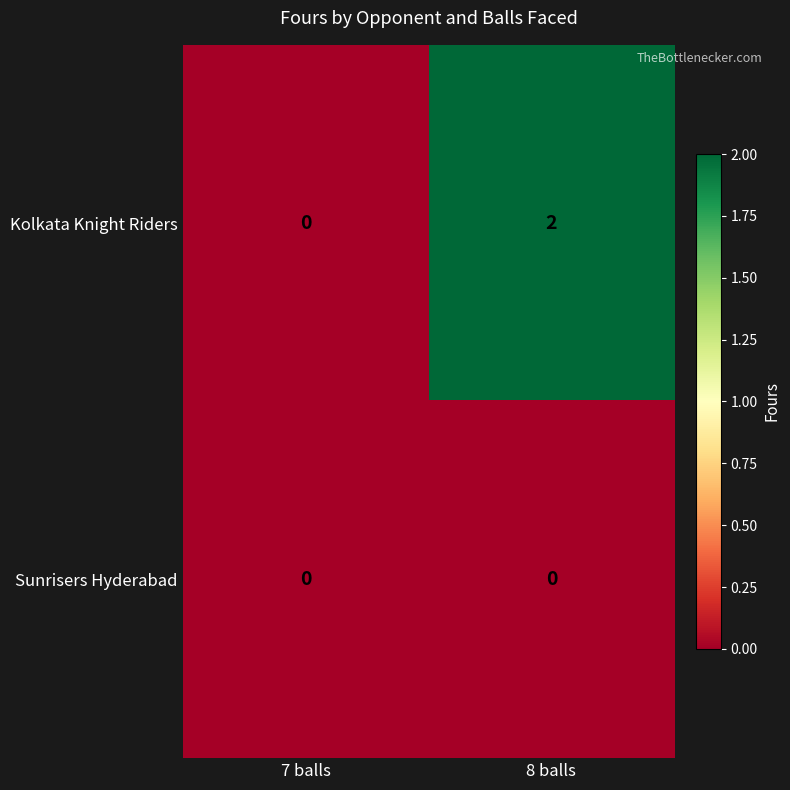

Reading right to left, extract all data points from this chart.

Kolkata Knight Riders: 8 balls=2	7 balls=0
Sunrisers Hyderabad: 8 balls=0	7 balls=0